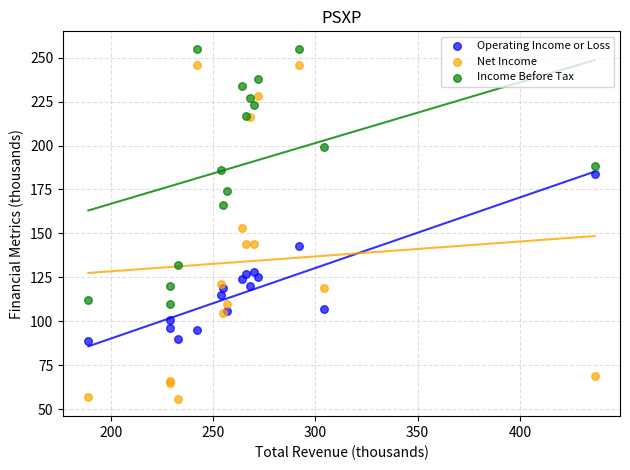

In the Operating Income or Loss series, what Y value is closest to 136?

143.0